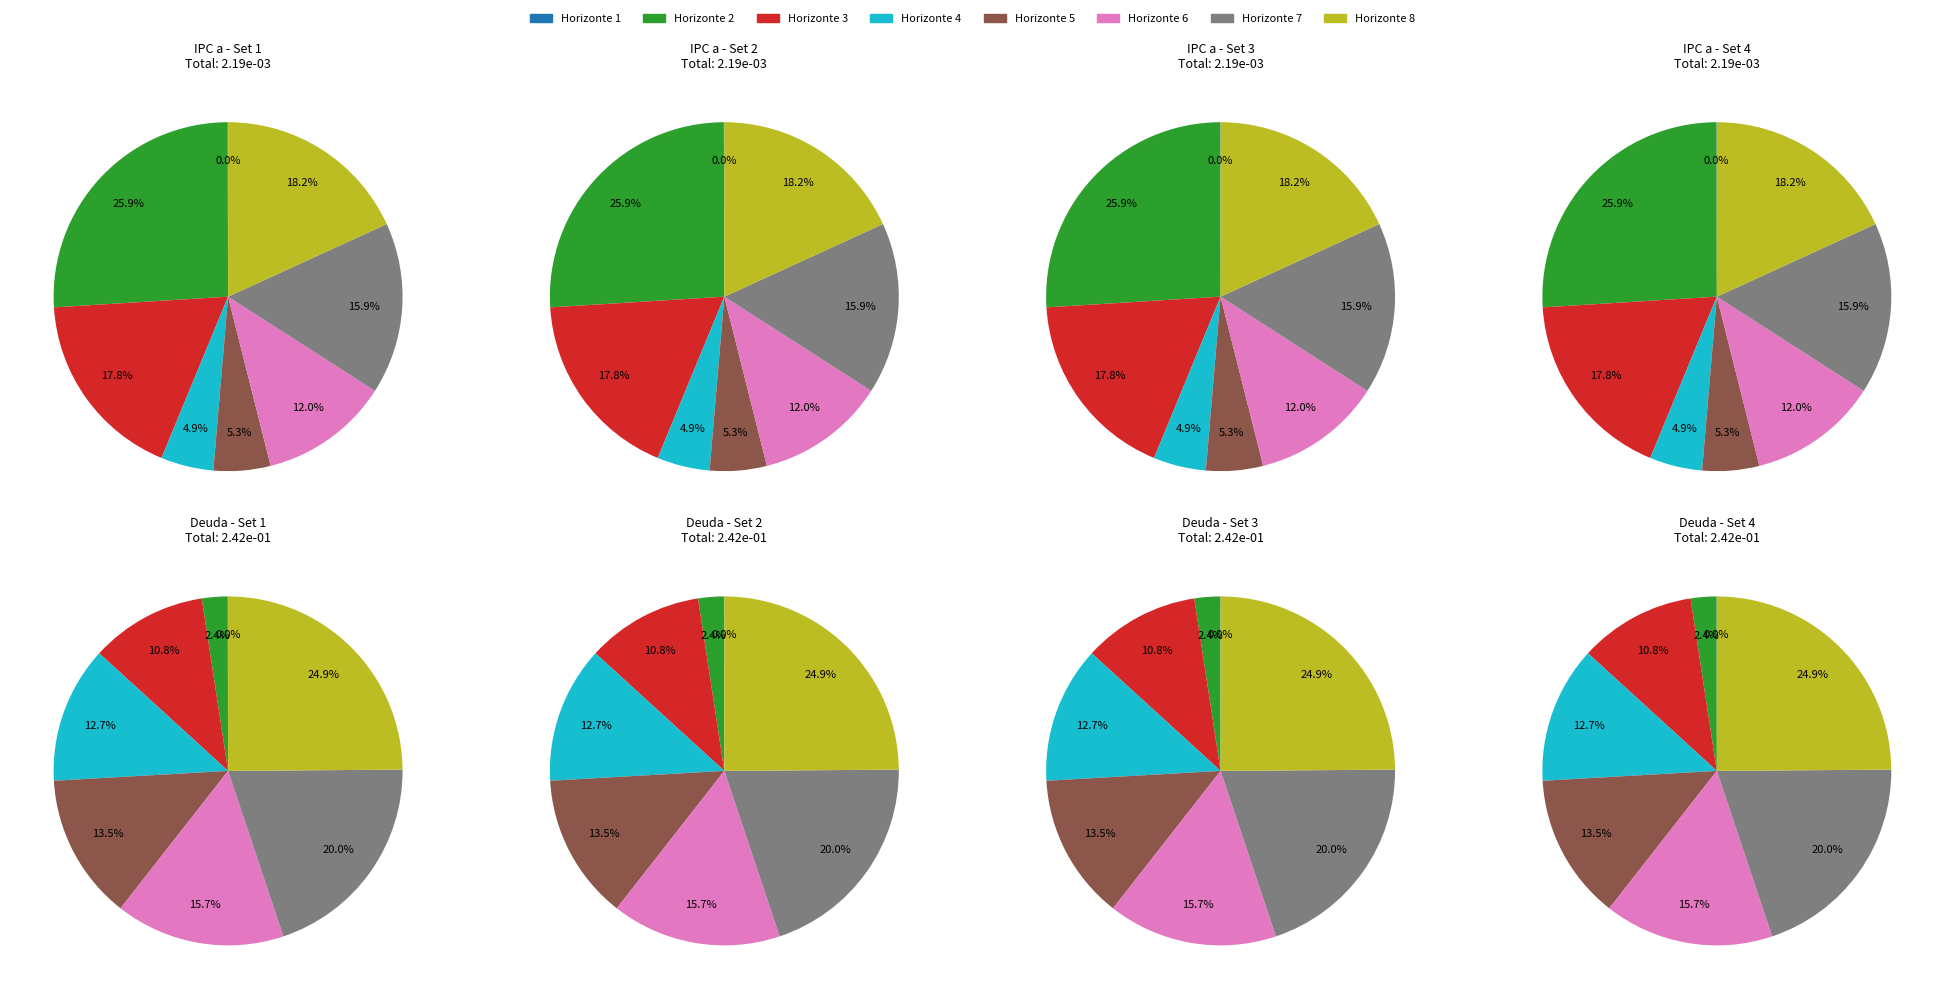

How many segments does this pie chart have?

8